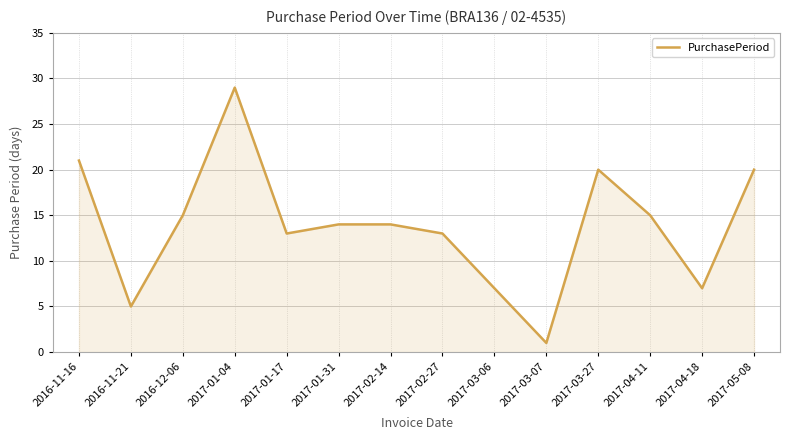

True or false: the data shows 20 at 2017-05-08.

True